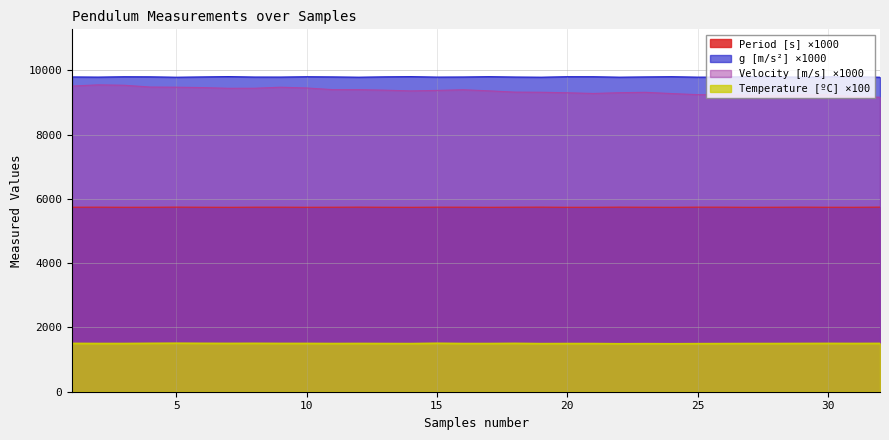

Rank the series at 18 from lowest to highest value.

Temperature [C], Period [s], Velocity [m/s], g [m/s^2]